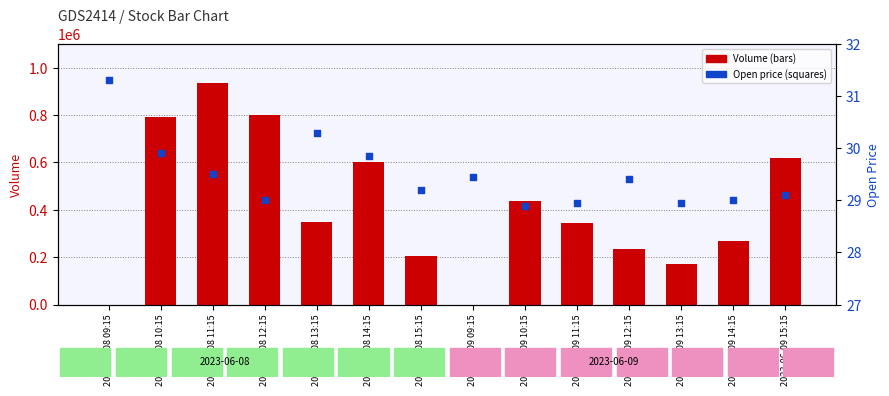

Is the value of Open at 2023-06-09 09:15 greater than the value of Volume at 2023-06-09 15:15?

No